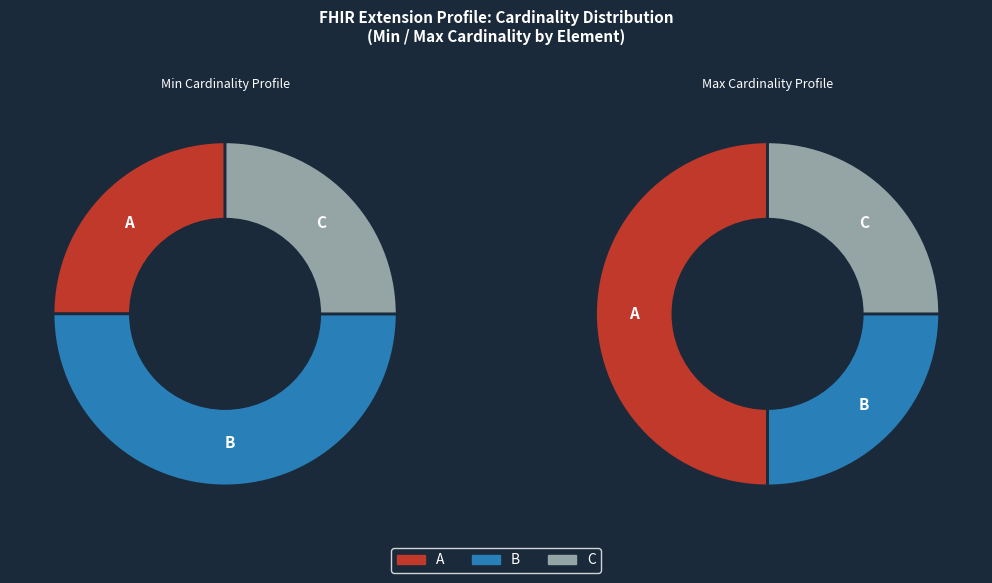

Which series changed the most between Extension.id and Extension.value[x]?

A